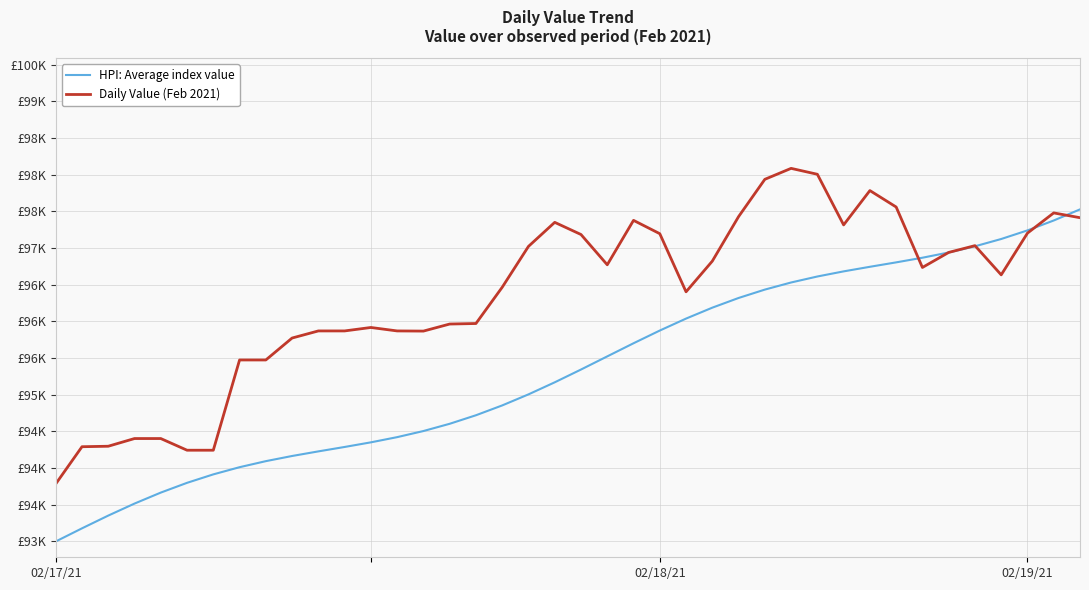

What are all the series names shown in the legend?

HPI: Average index value, Daily Value (Feb 2021)